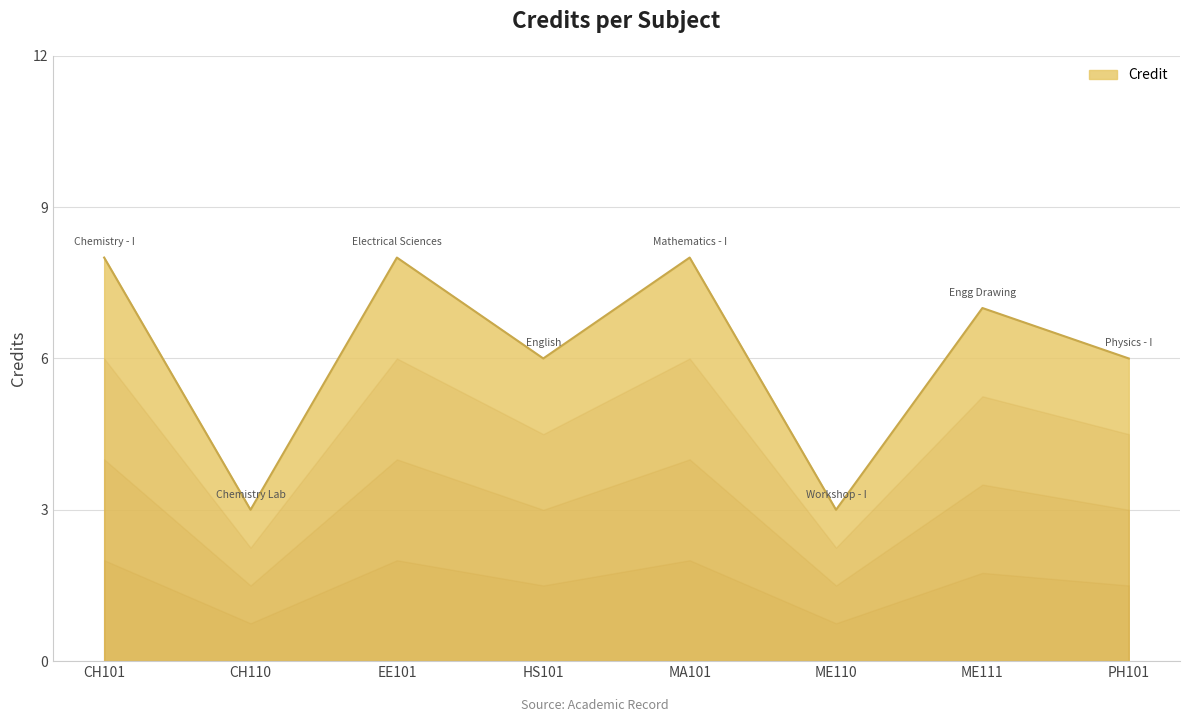

What position from the right is ME110?

3